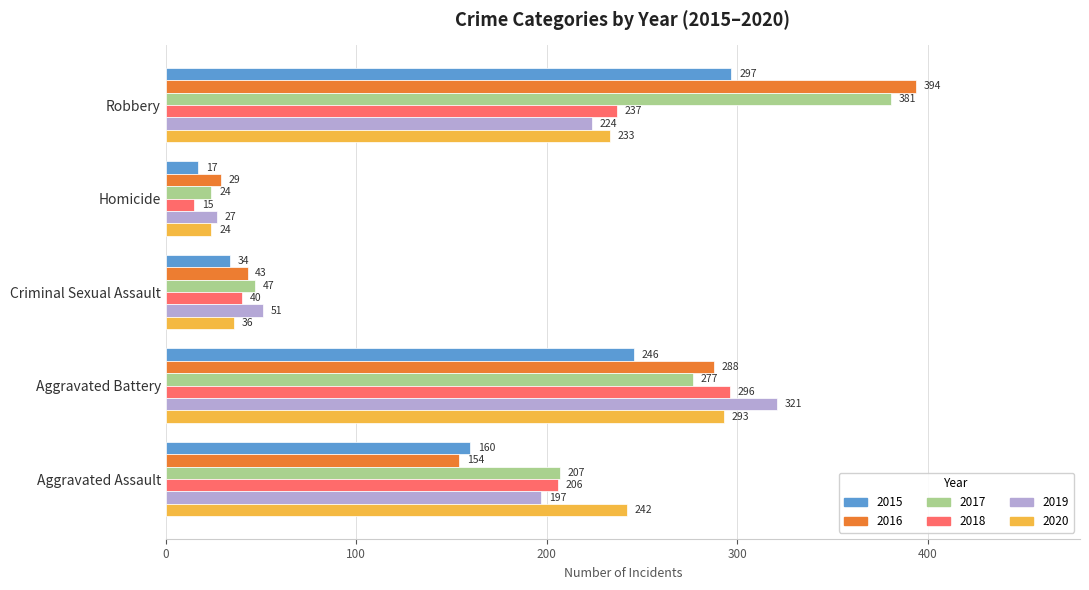

At which label is 2015 closest to 157?

Aggravated Assault